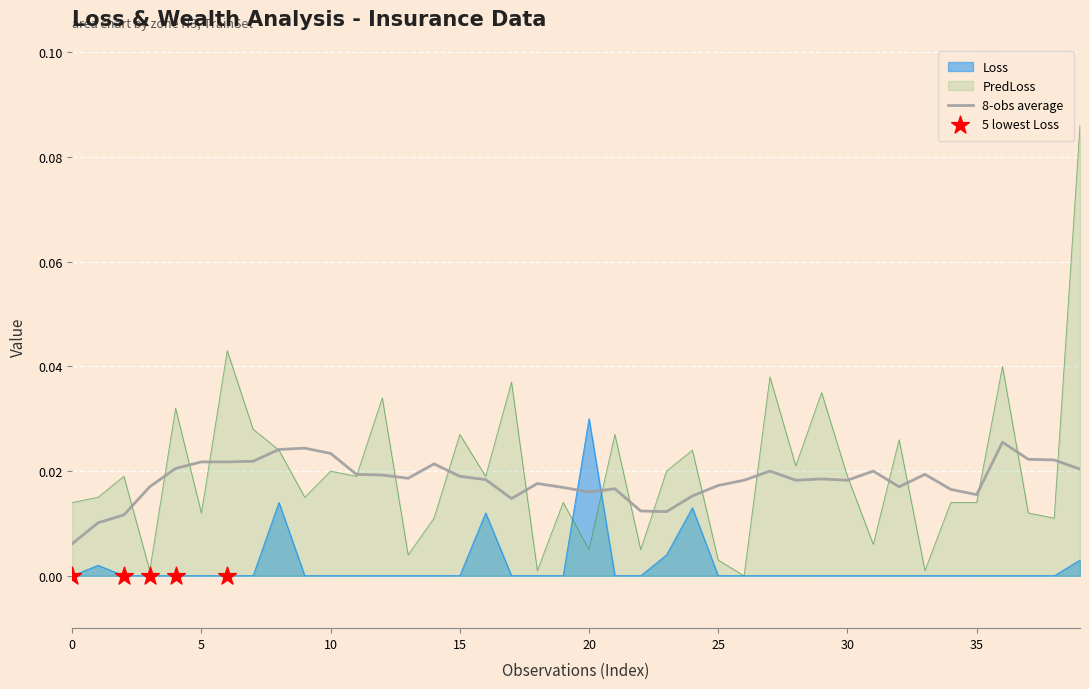

Is the value of Loss at 34 greater than the value of PredLoss at 36?

No